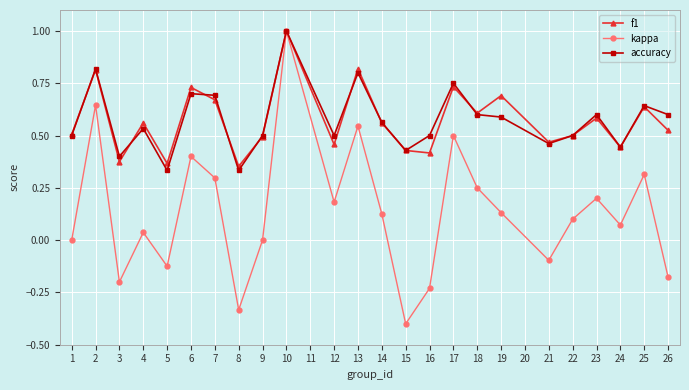

How many interior local valleys does the f1 series have?

8